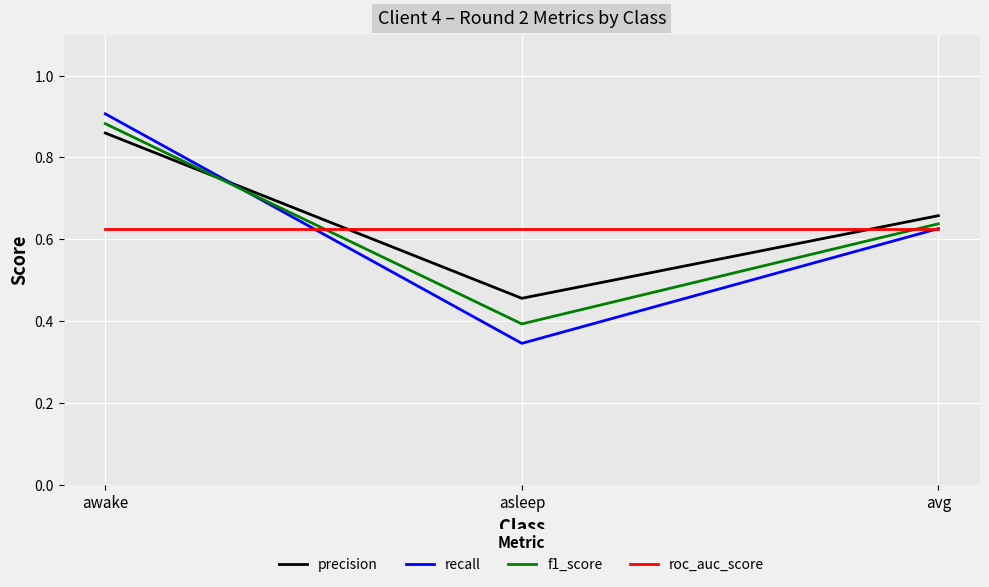

How many distinct data groups are displayed?

4